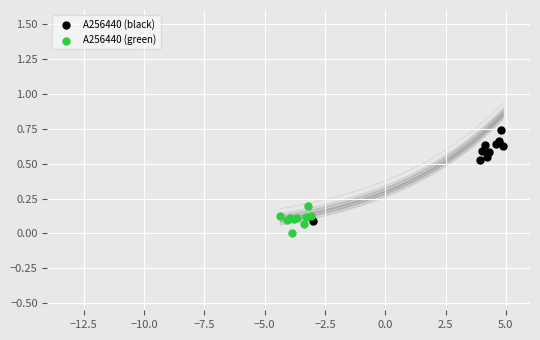

Which series reaches the maximum Y coordinate?

A256440 (black)